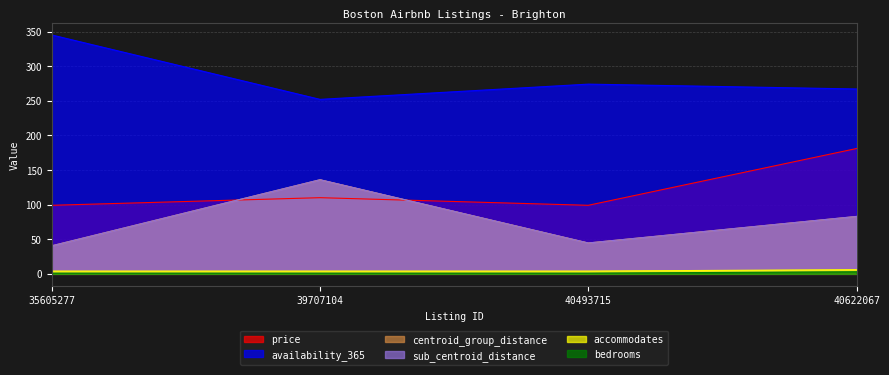

How many data points in centroid_group_distance are less than 82?

2